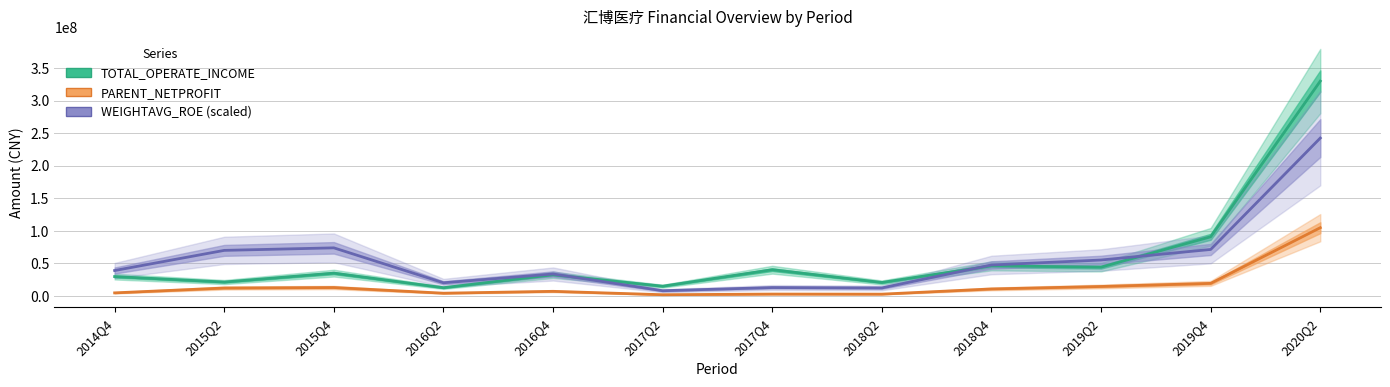

Which series has the widest spread of values?

TOTAL_OPERATE_INCOME